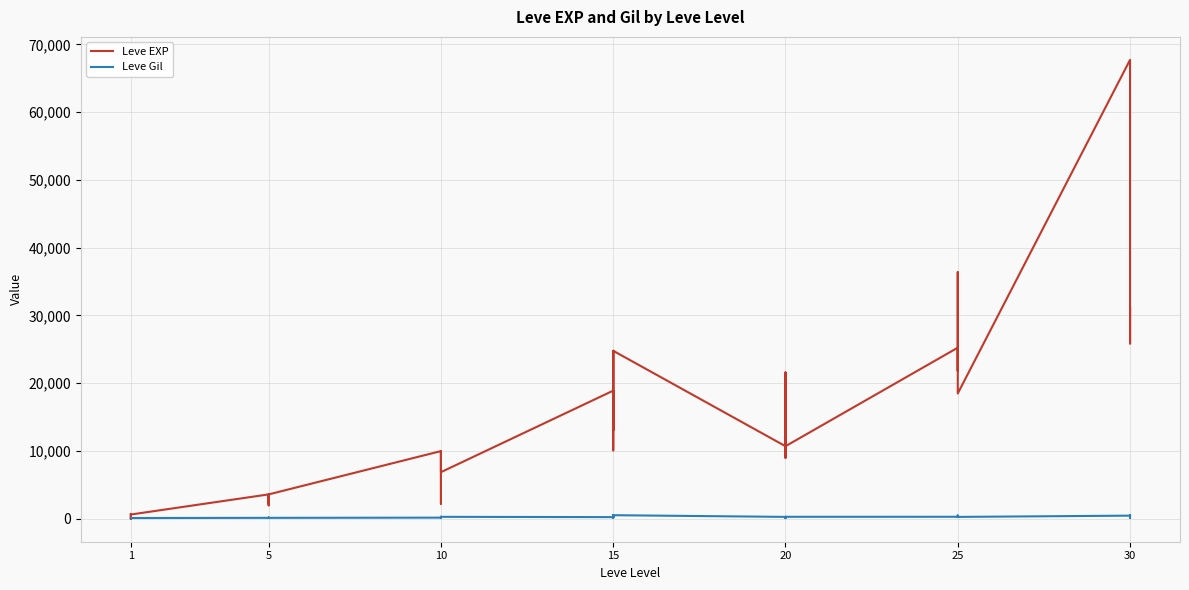

Rank the series at 5 from highest to lowest value.

Leve EXP, Leve Gil